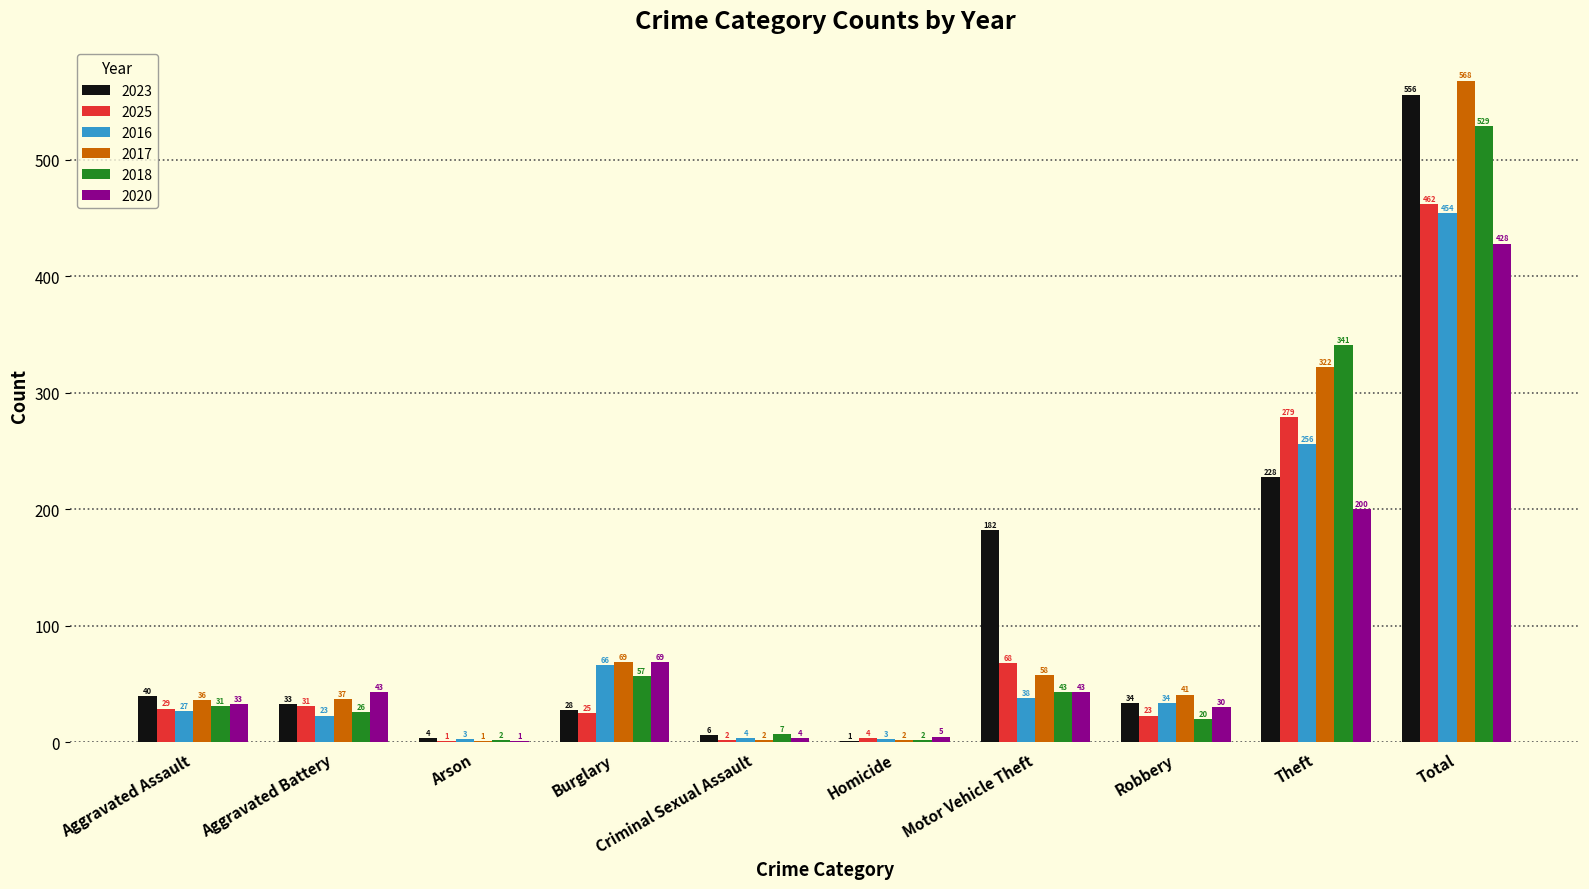

Reading left to right, what are all the values shown in this chart?

2023: 40	33	4	28	6	1	182	34	228	556
2025: 29	31	1	25	2	4	68	23	279	462
2016: 27	23	3	66	4	3	38	34	256	454
2017: 36	37	1	69	2	2	58	41	322	568
2018: 31	26	2	57	7	2	43	20	341	529
2020: 33	43	1	69	4	5	43	30	200	428